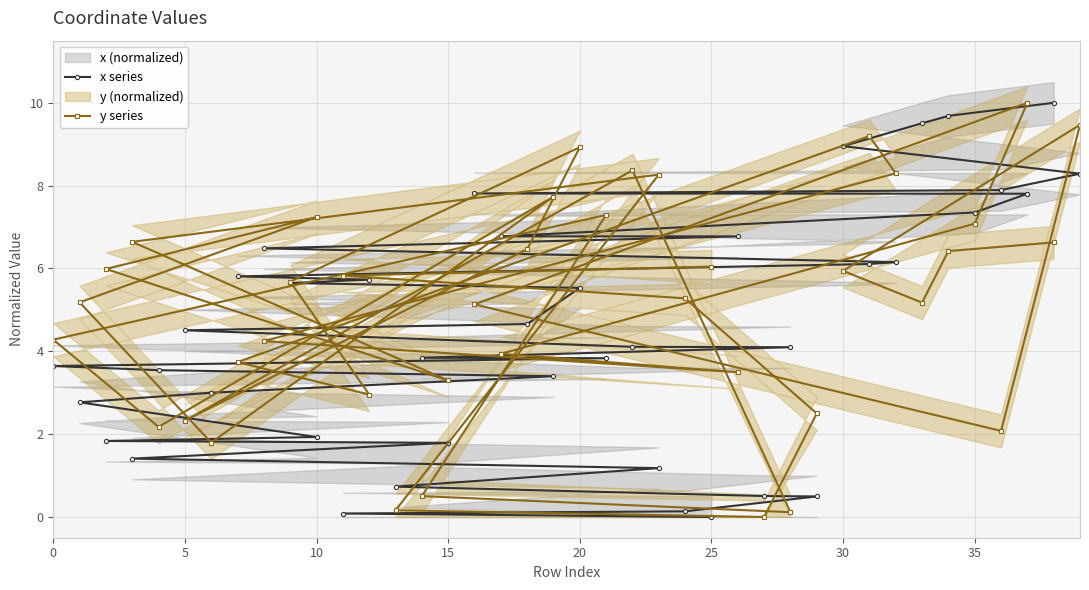

What is the difference between the maximum and minimum values in the x series series?

10.0